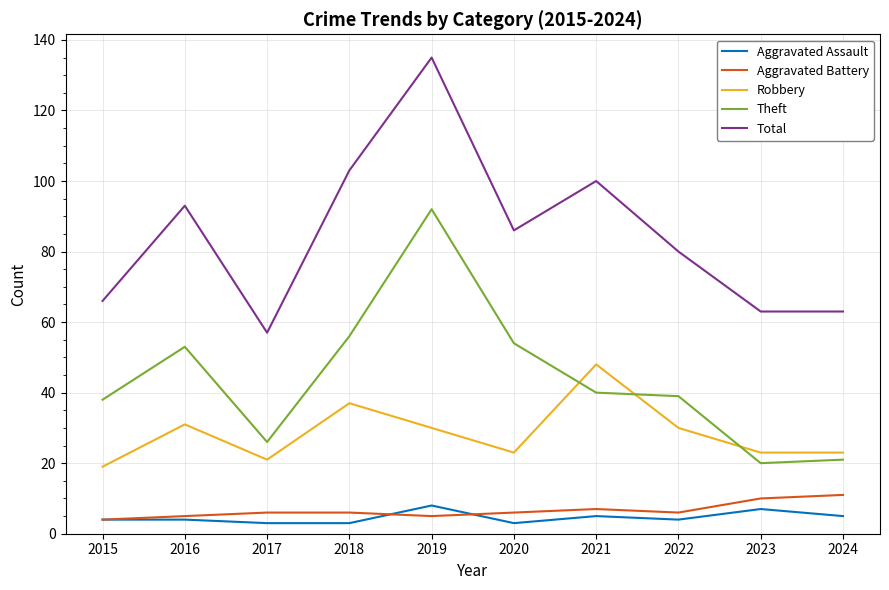

Which label corresponds to the largest value in the chart?

2019